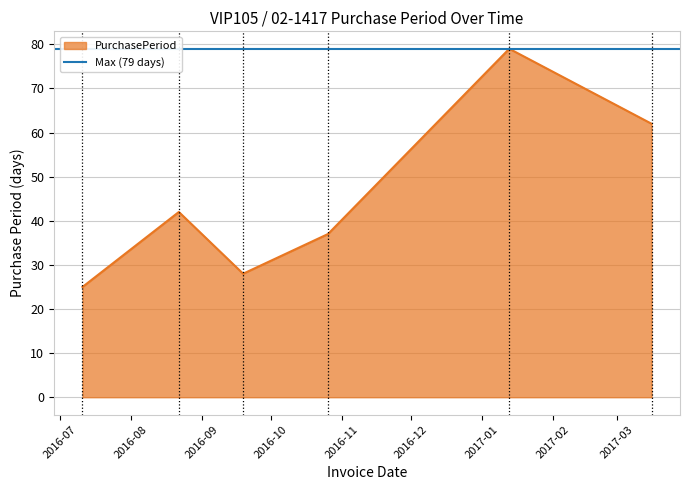

Approximately how many times larger is the value at 2016-10-26 compared to 2016-08-22?

0.9